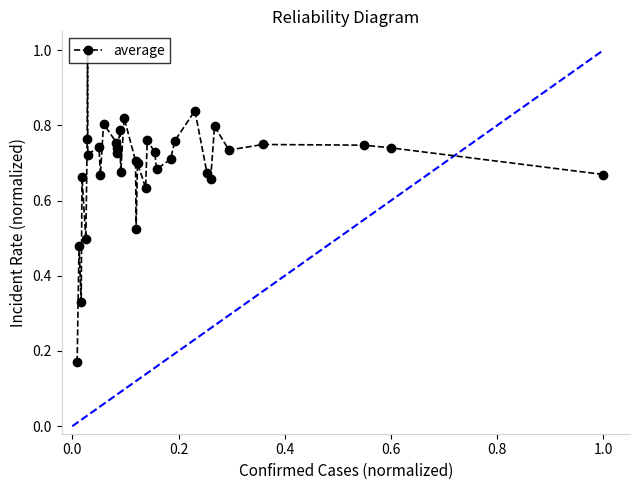

What is the sum of all values?

24.2